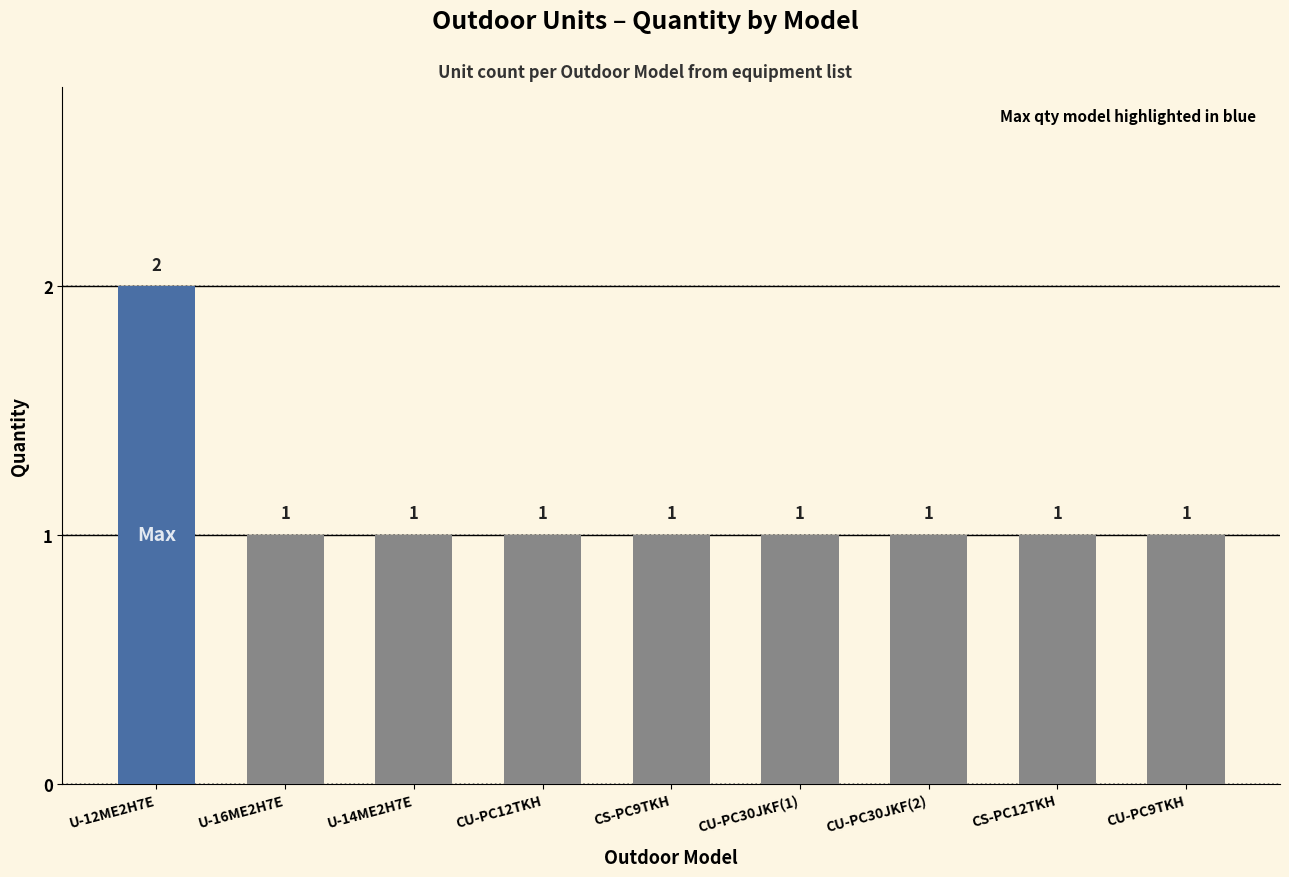

What is the value of the 8th bar from the left?

1